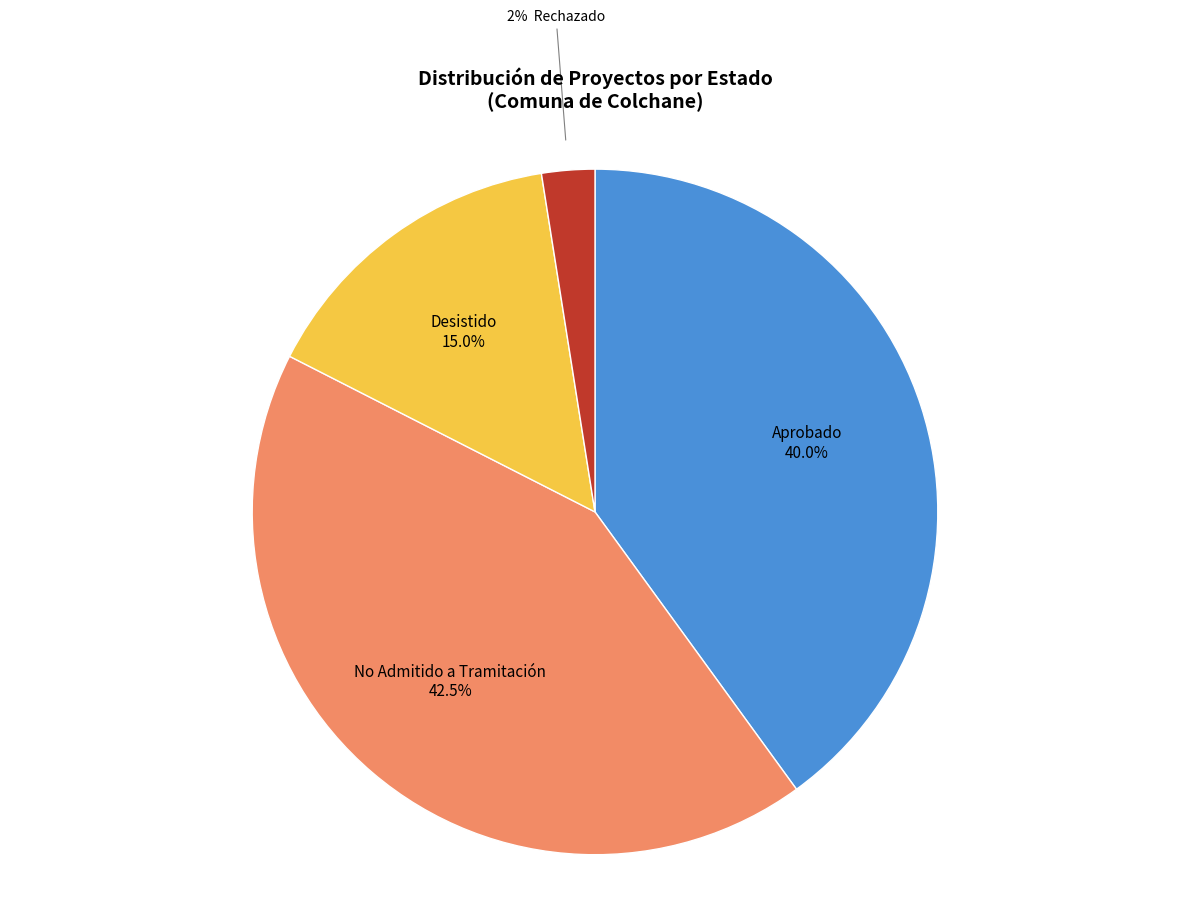

Does any single category account for the majority?

No